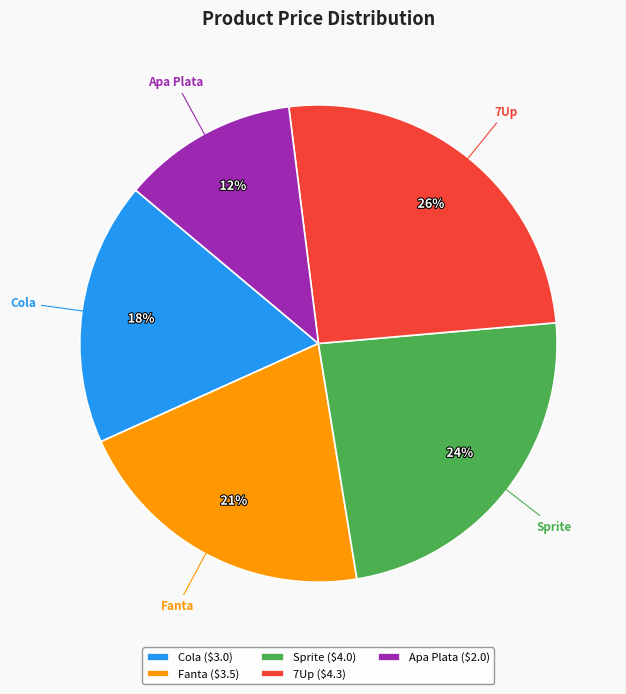

Does Apa Plata represent more than half of the total?

No